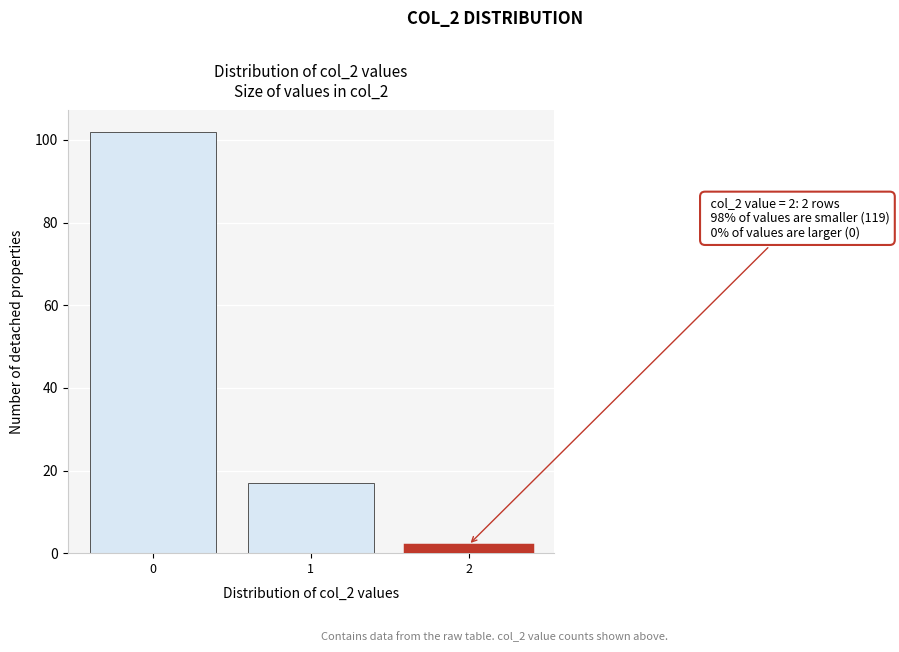

Reading left to right, extract all data points from this chart.

0=102	1=17	2=2